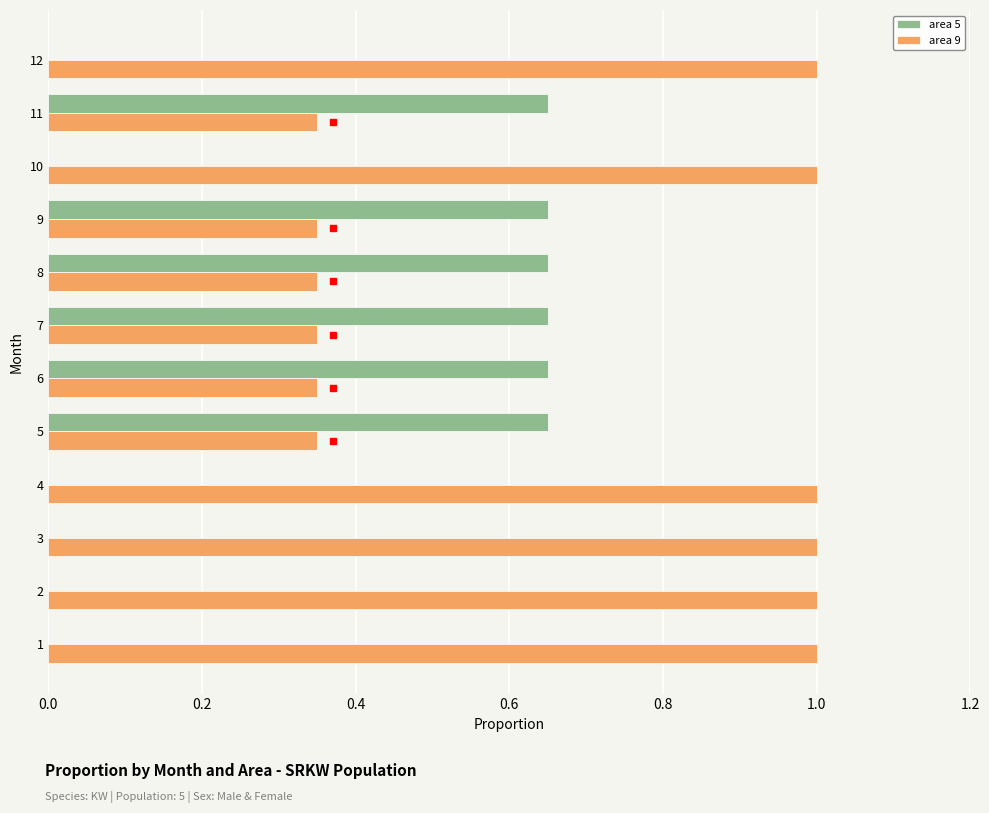

What is the sum of all area 5 values?

3.9